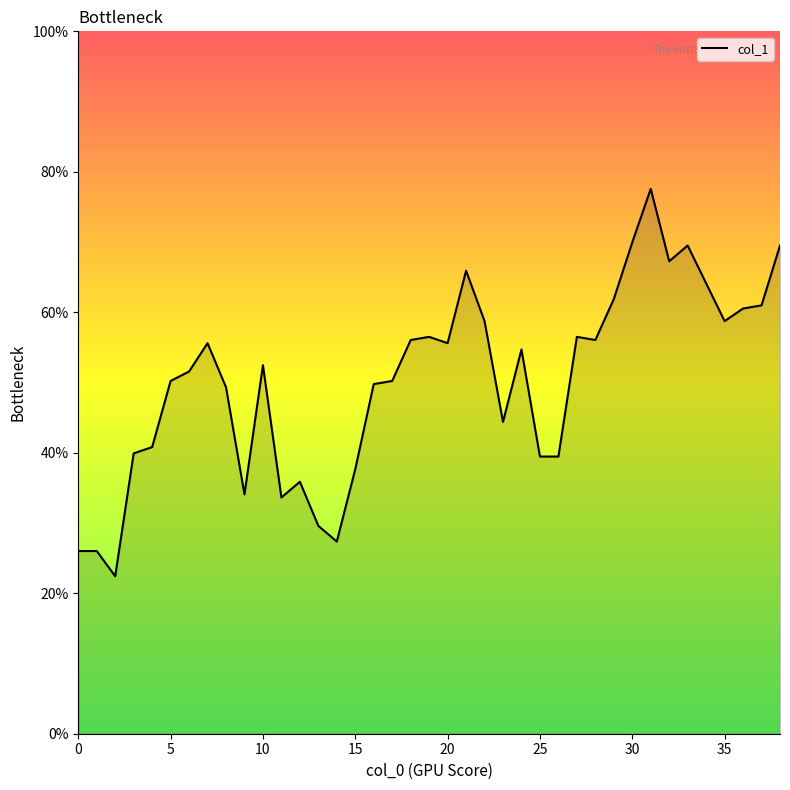

How many lines are shown in the chart?

1